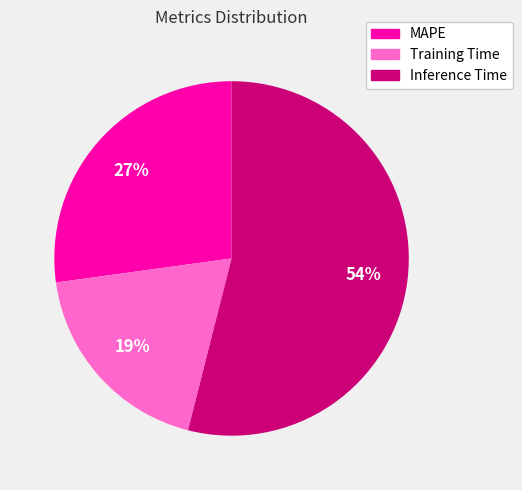

True or false: MAPE accounts for 27% of the total.

True